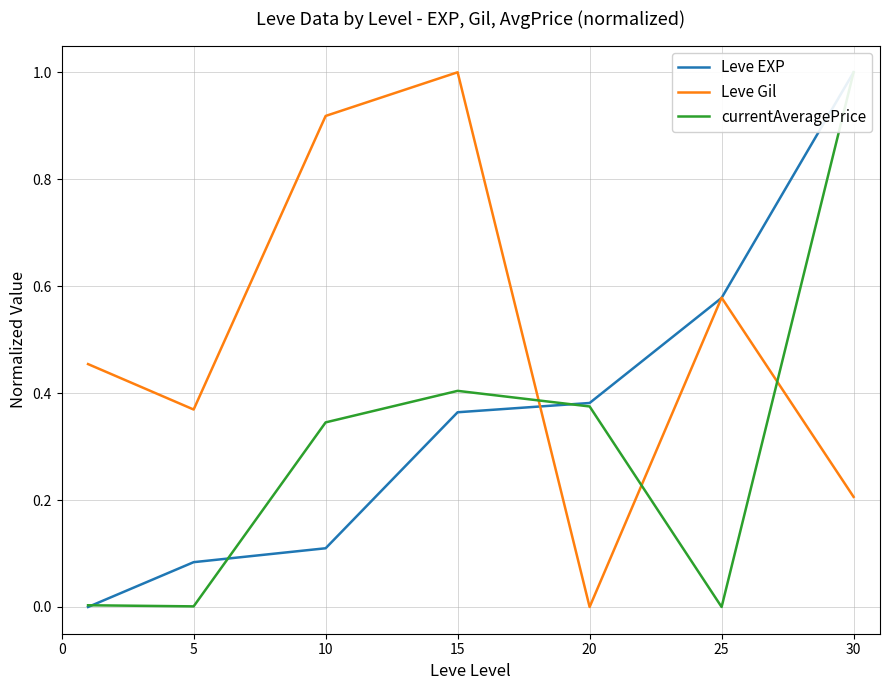

Does the chart display data point markers on the line(s)?

No